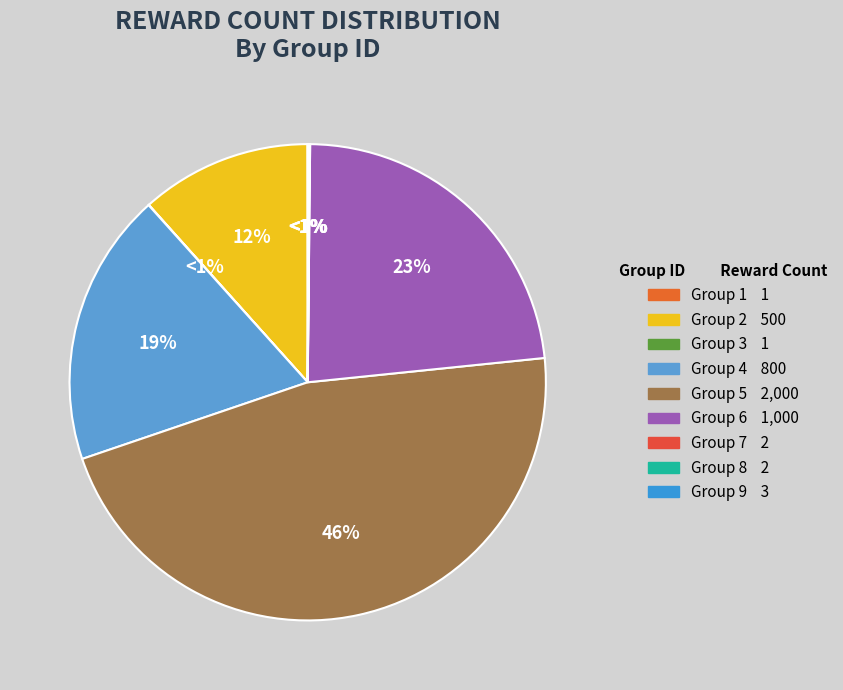

Rank the categories by value from highest to lowest.

Group 5, Group 6, Group 4, Group 2, Group 9, Group 7, Group 8, Group 1, Group 3